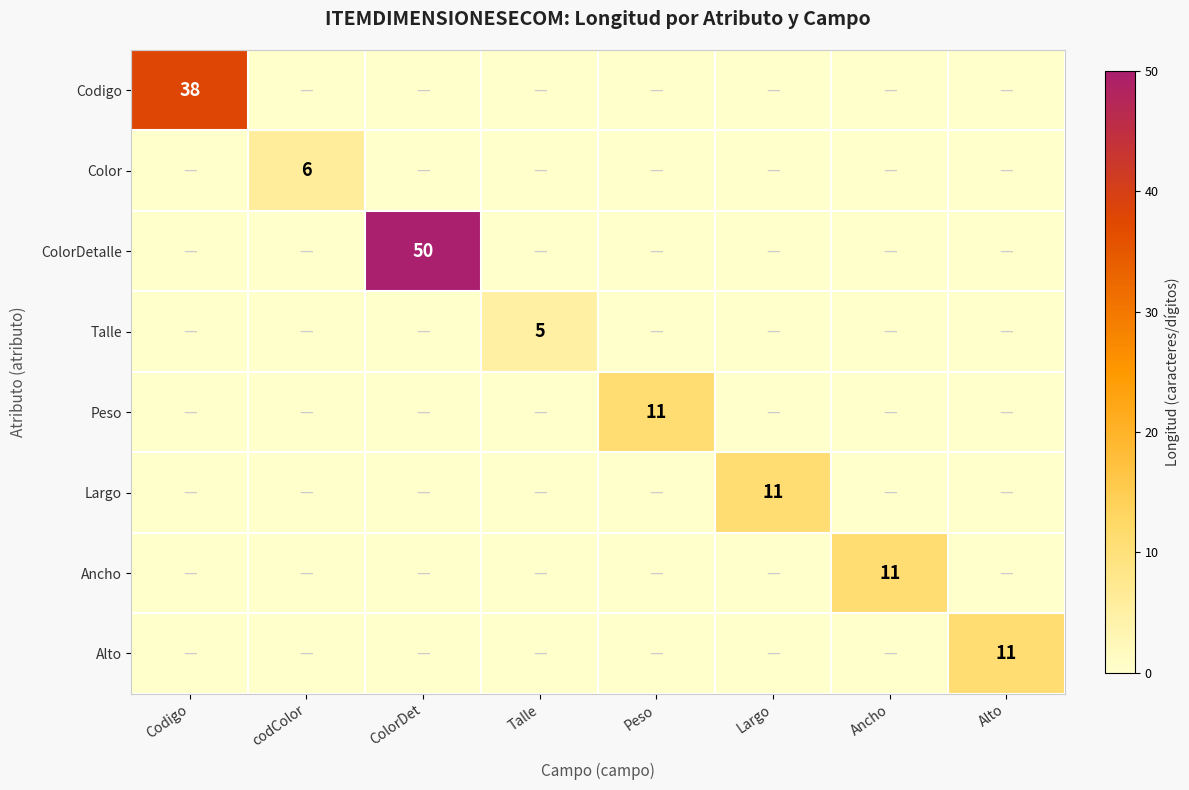

The Talle series shows 9 at Talle. True or false?

False